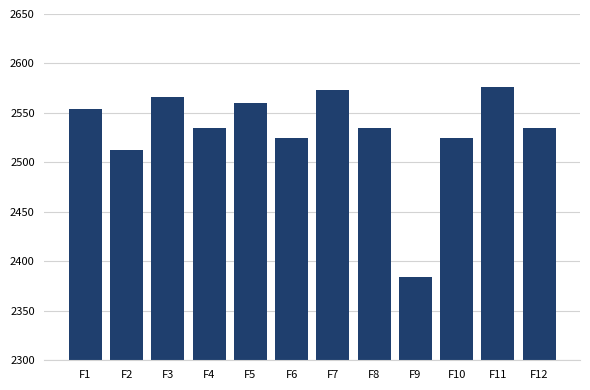

Reading left to right, list all the values displayed in this chart.

2553.6	2512.2	2566.4	2534.5	2560.0	2524.9	2572.8	2534.5	2383.9	2524.9	2576.0	2534.5